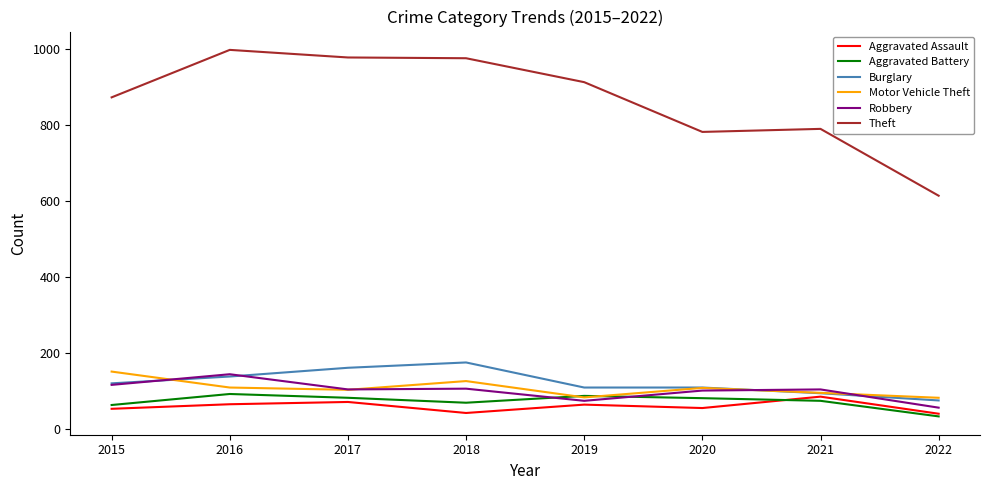

What is the sum of all Aggravated Assault values?

483